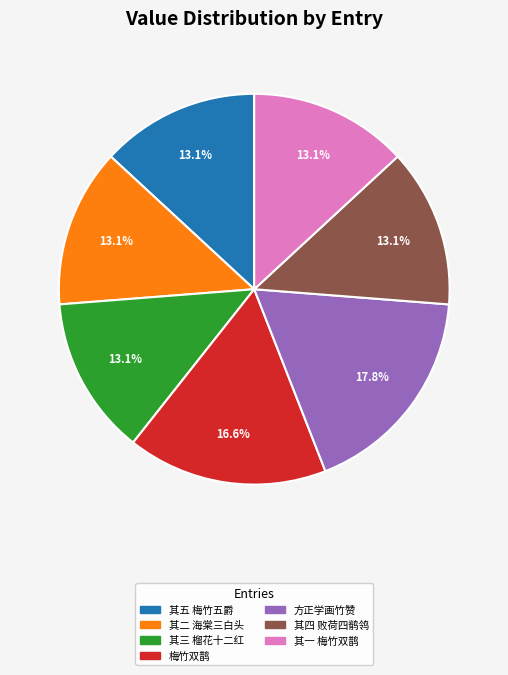

Does any single category account for the majority?

No